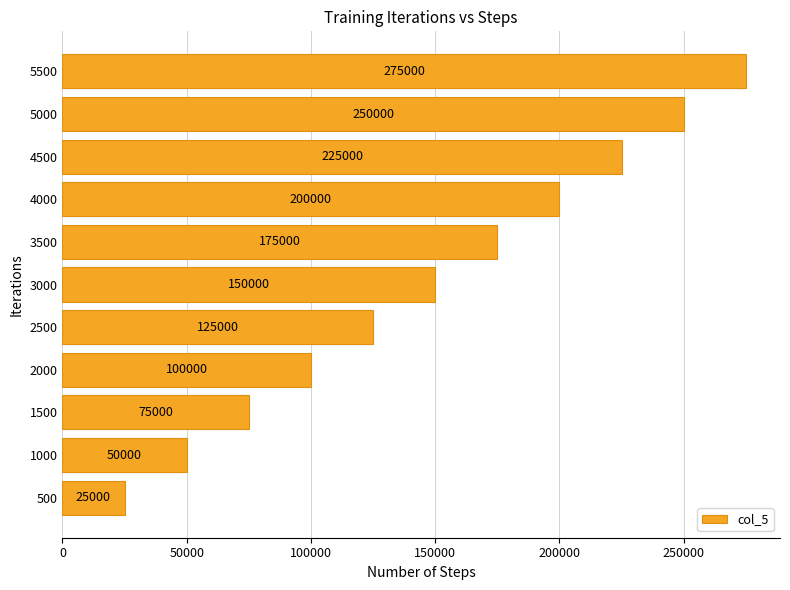

What is the change in value from 1500 to 4500?

+150000